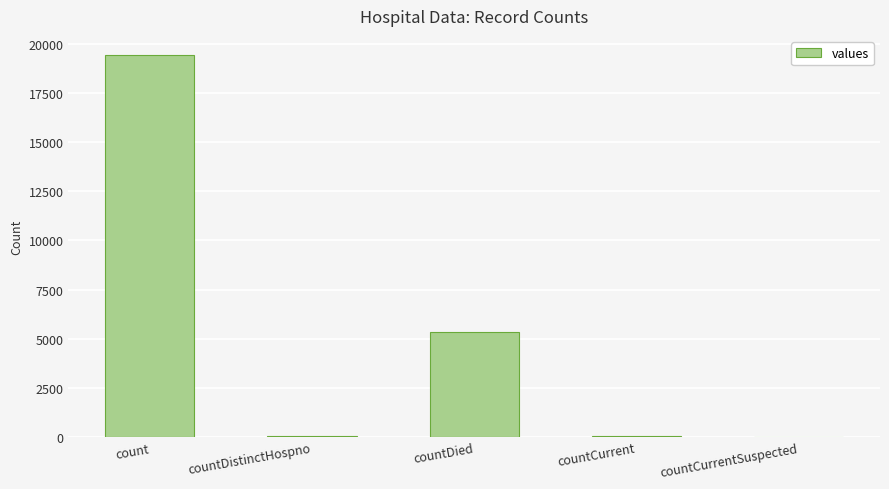

True or false: the data shows 0 at countCurrentSuspected.

True